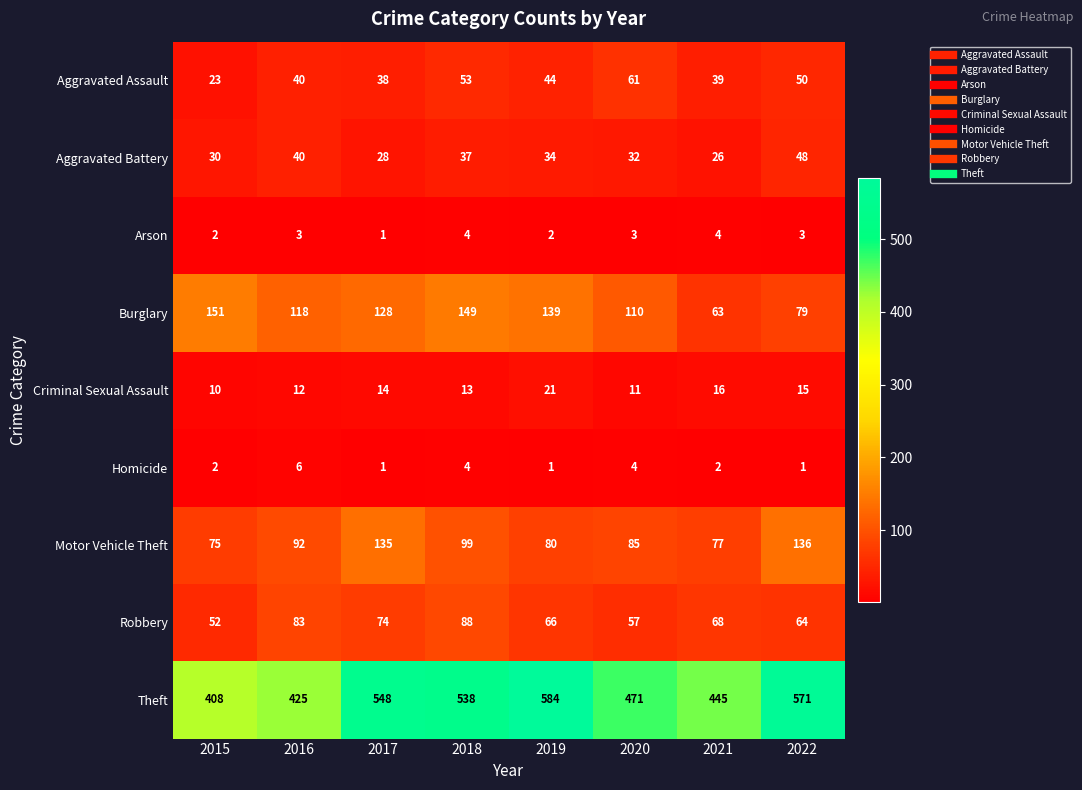

How many distinct data groups are displayed?

9